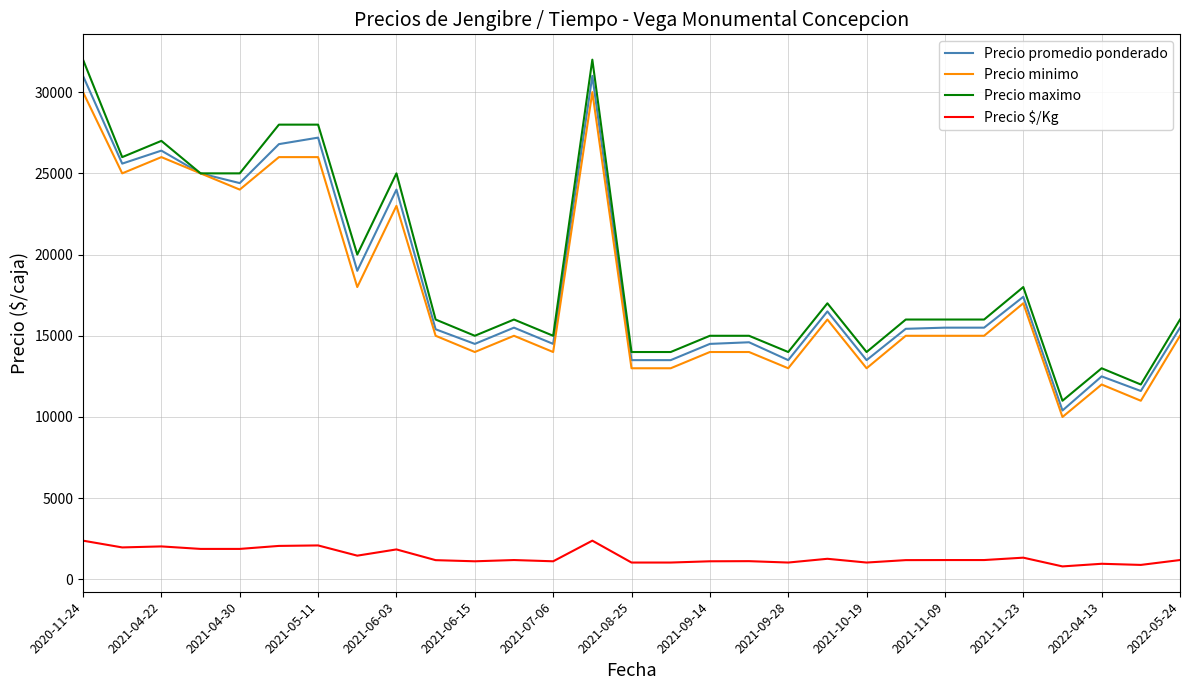

What are all the series names shown in the legend?

Precio promedio ponderado, Precio minimo, Precio maximo, Precio $/Kg